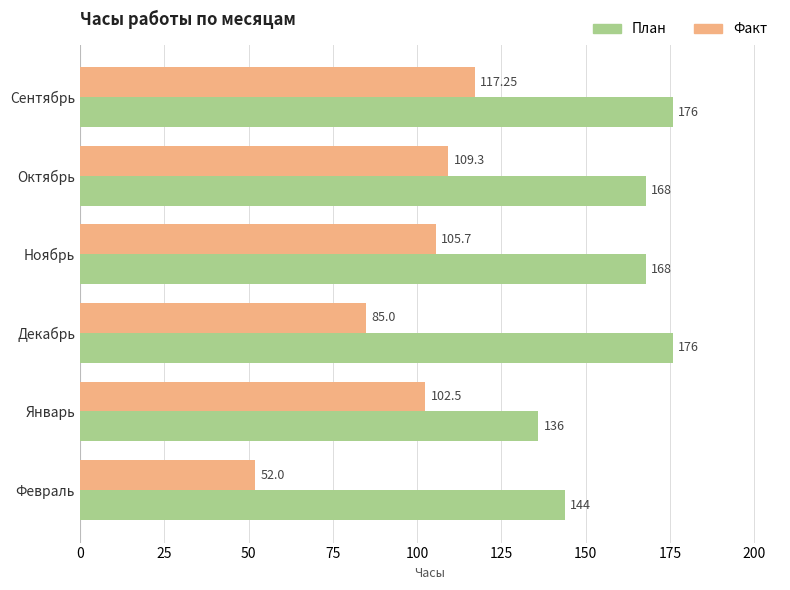

Which category has the highest value in the Факт series?

Сентябрь